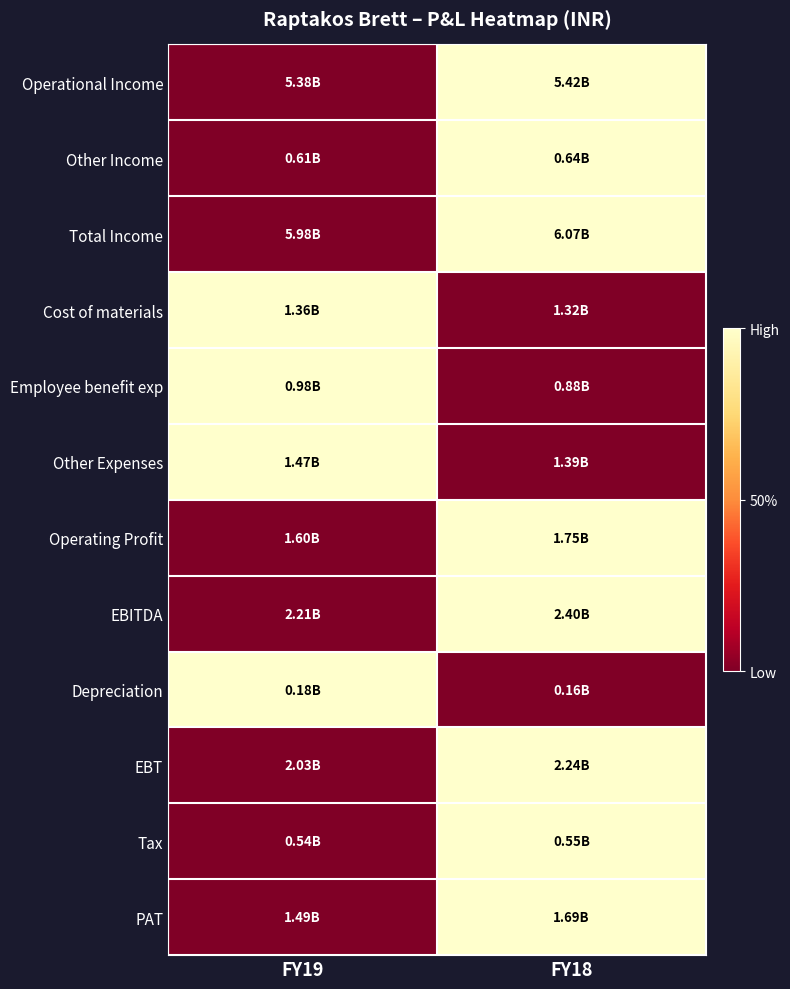

Which series has the widest spread of values?

Operational Income